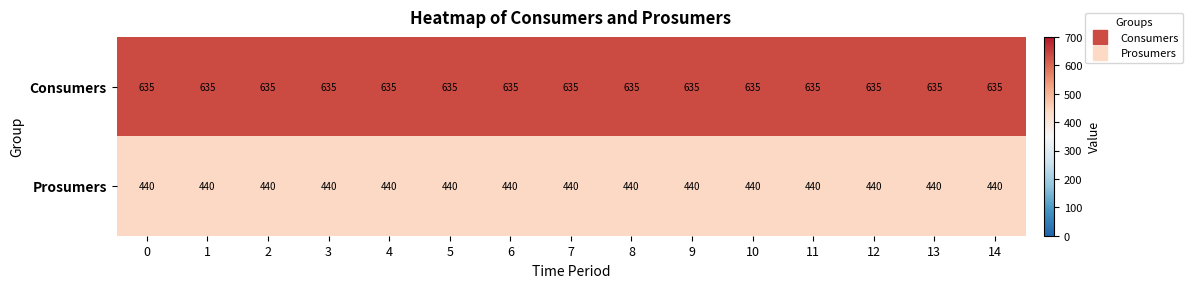

What is the lowest value of the Consumers series?

635